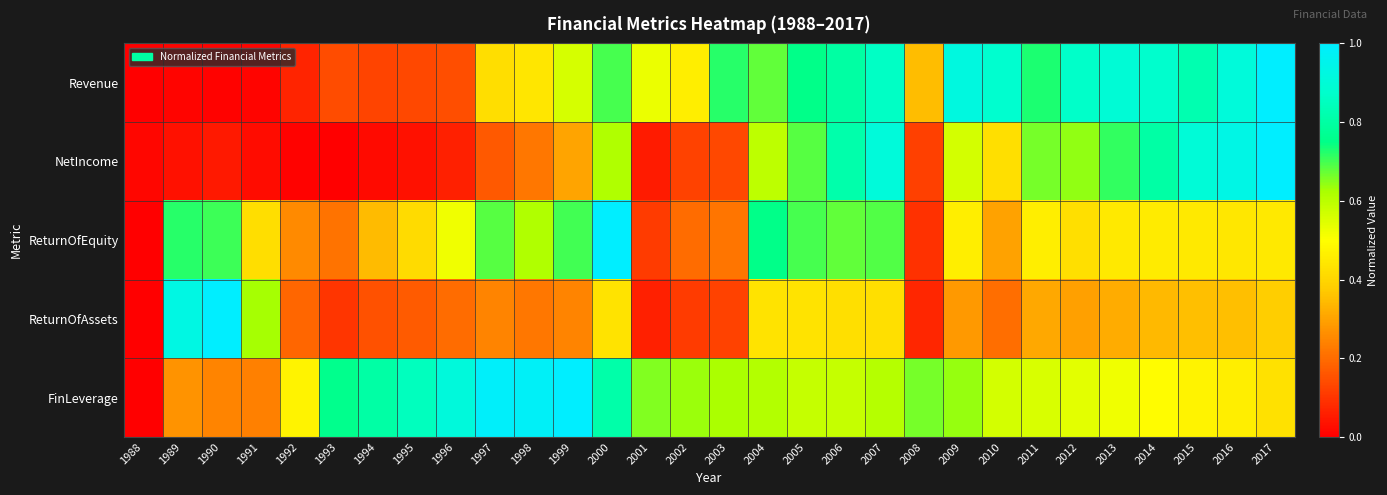

List the series in order of their overall mean, lowest first.

ReturnOfAssets, NetIncome, ReturnOfEquity, Revenue, FinLeverage